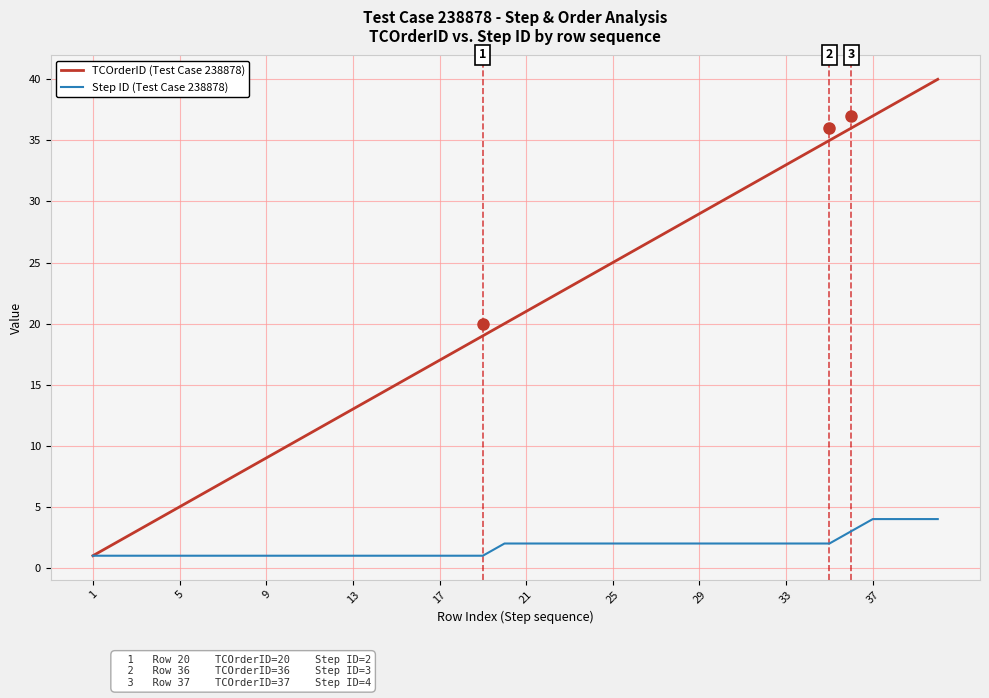

What is the greatest value displayed?

40